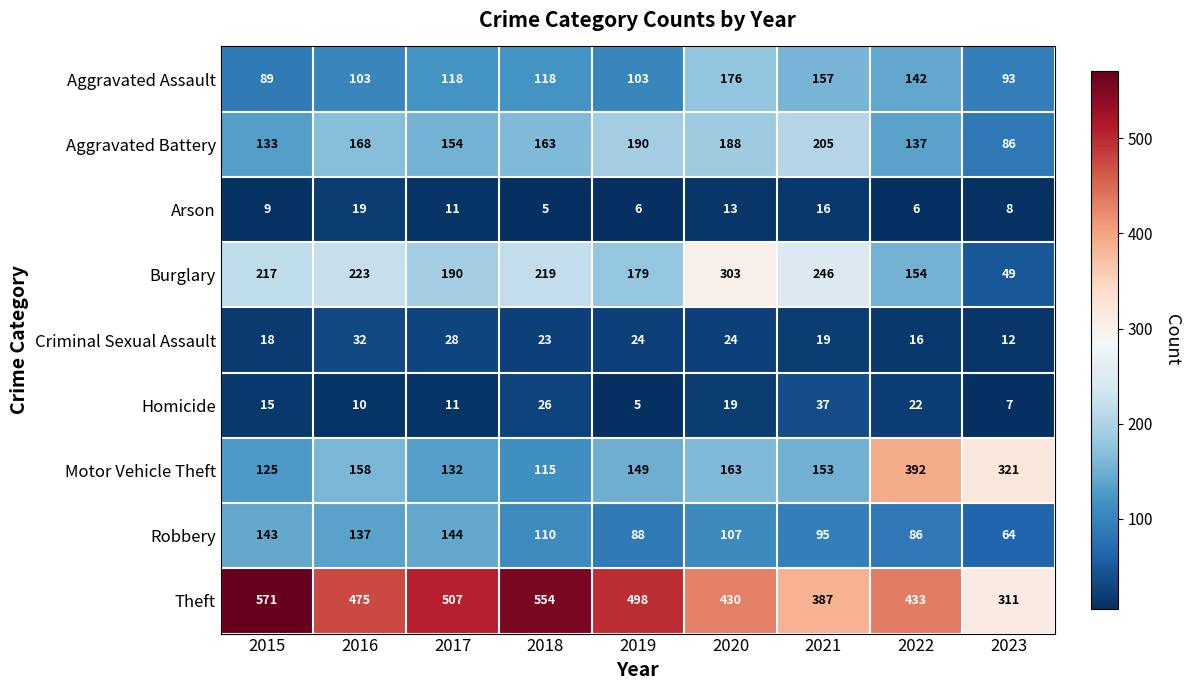

How many data points does each series have?

9